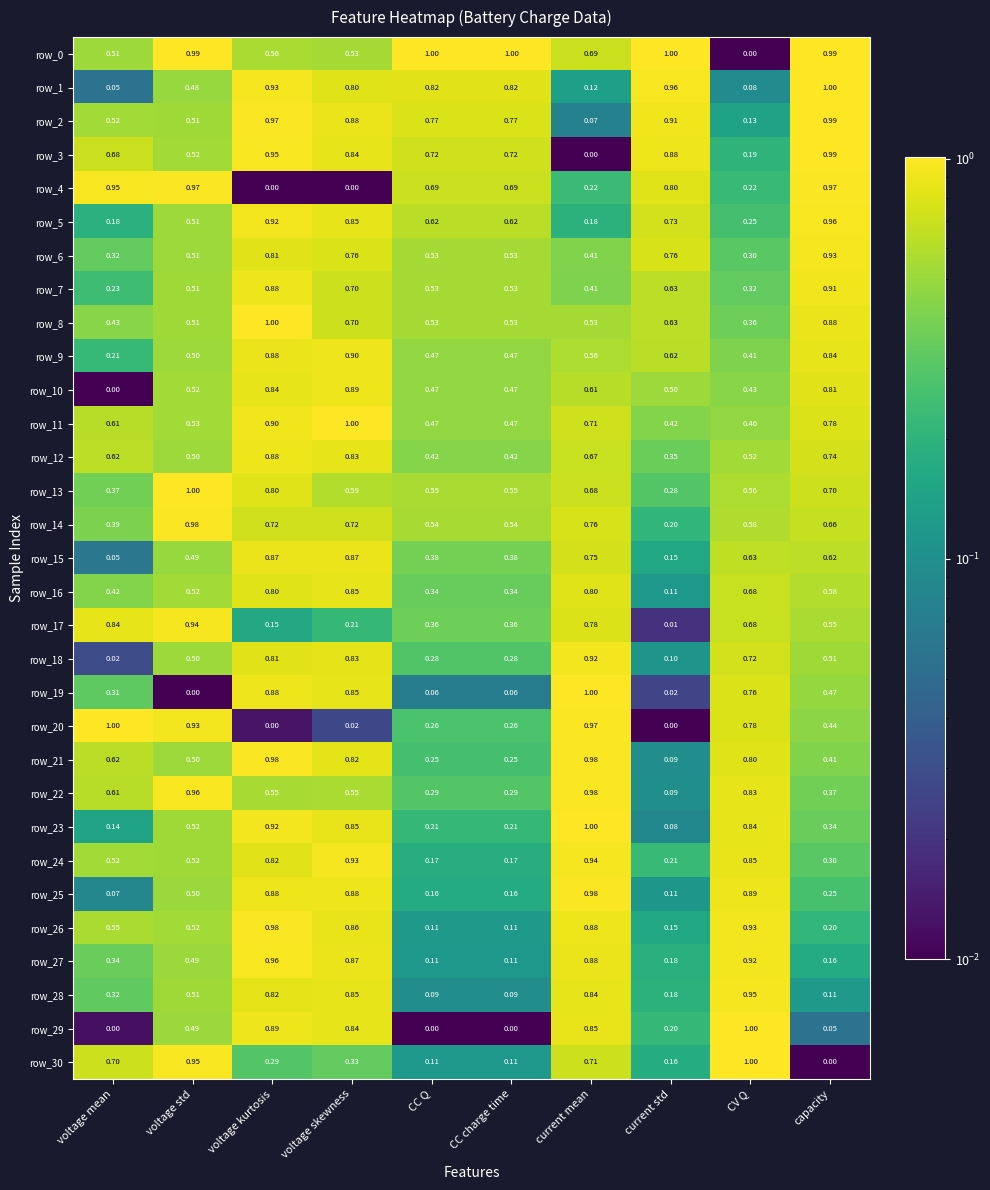

Is the value of row_5 at capacity greater than the value of row_1 at voltage mean?

Yes